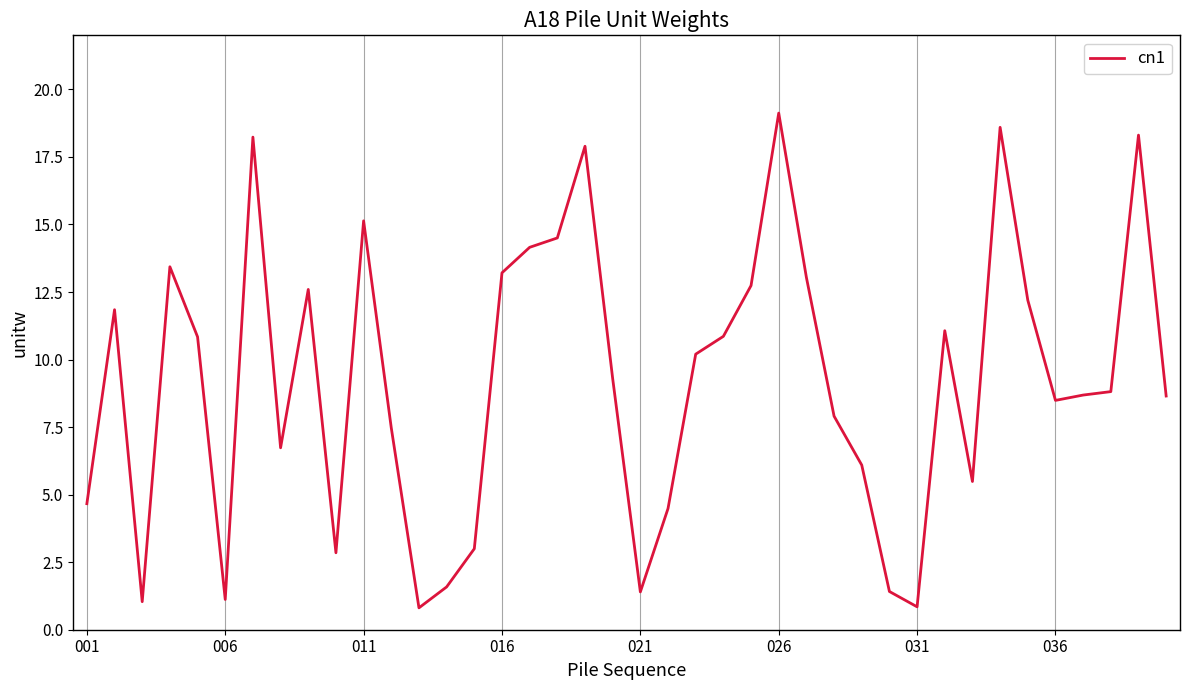

What is the maximum value shown in the chart?

19.1